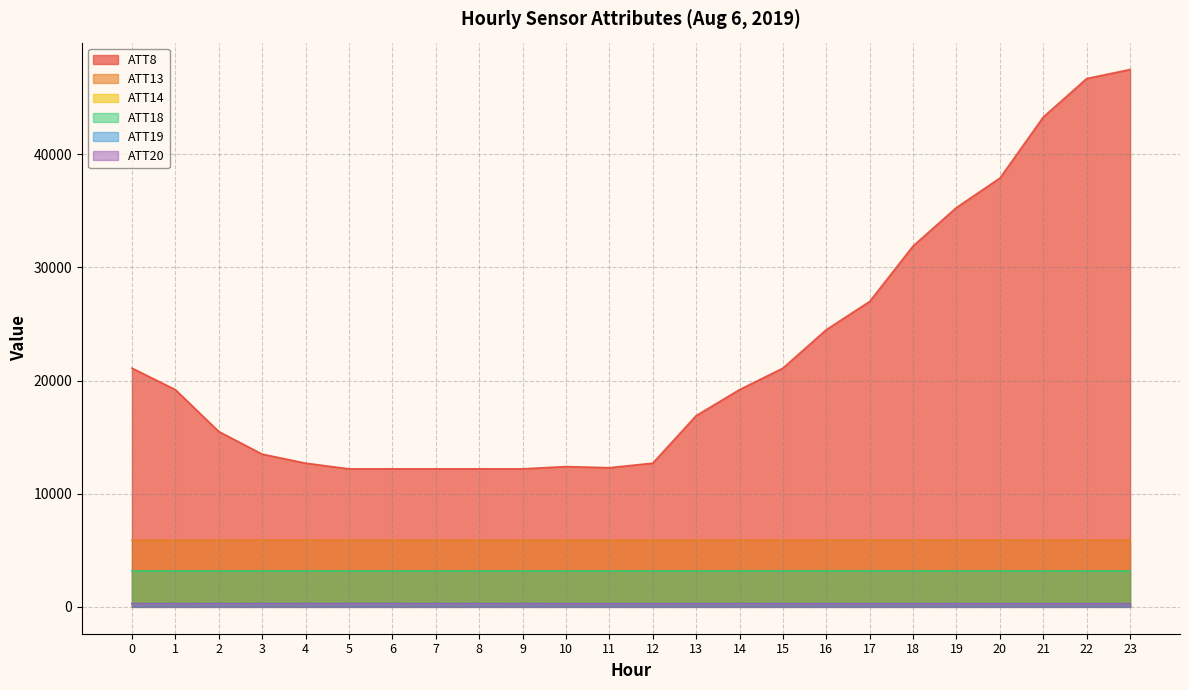

True or false: ATT13 and ATT20 cross at least once.

False